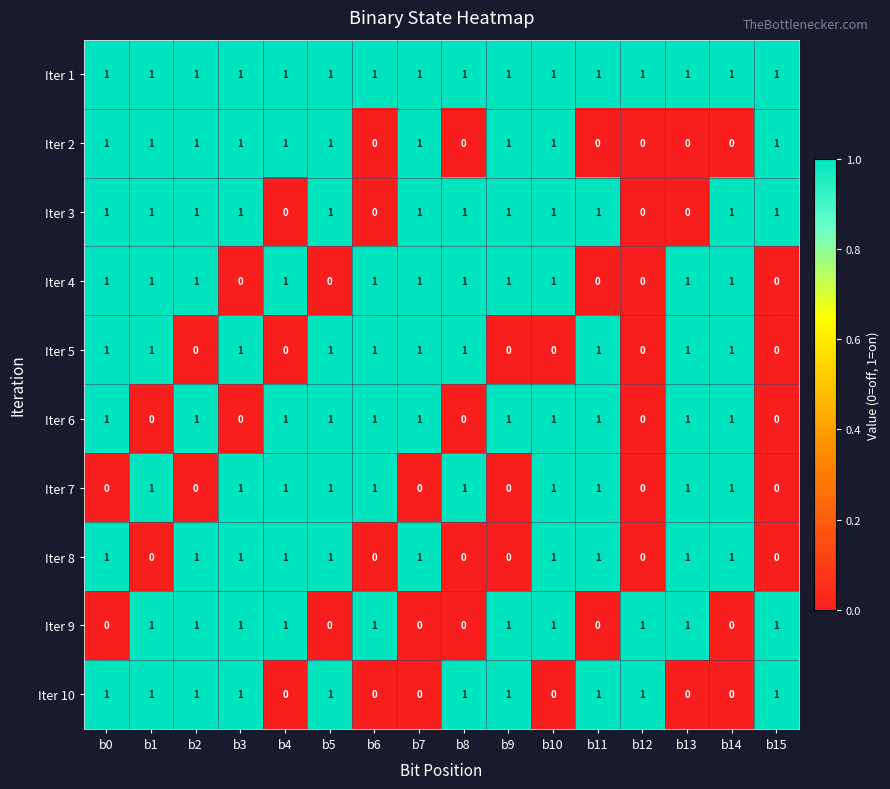

How many Iter 7 values are between 0 and 1?

16